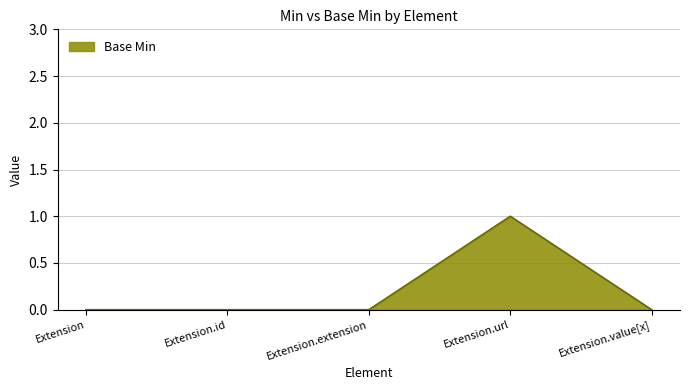

Reading left to right, extract all data points from this chart.

0	0	0	1	0